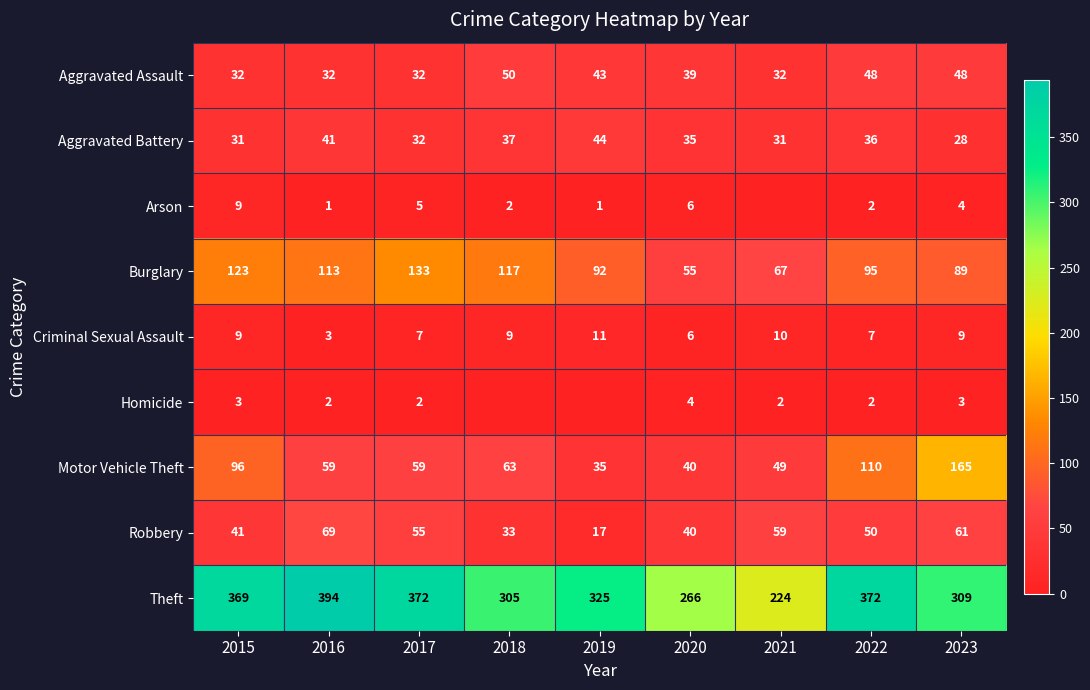

What is the sum of the Theft values at 2023 and 2015?

678